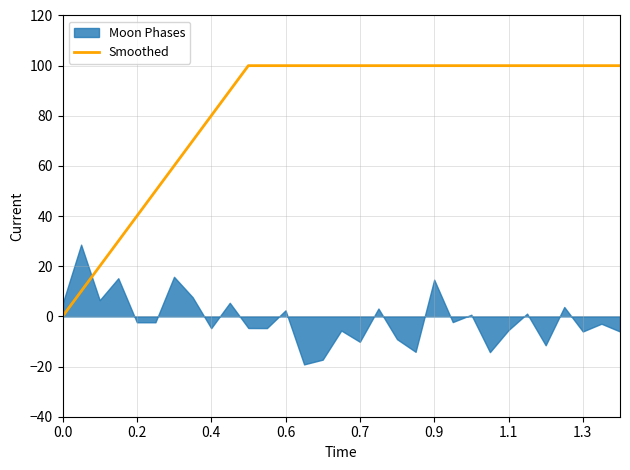

The value of Smoothed at 0.0 is 0. True or false?

True